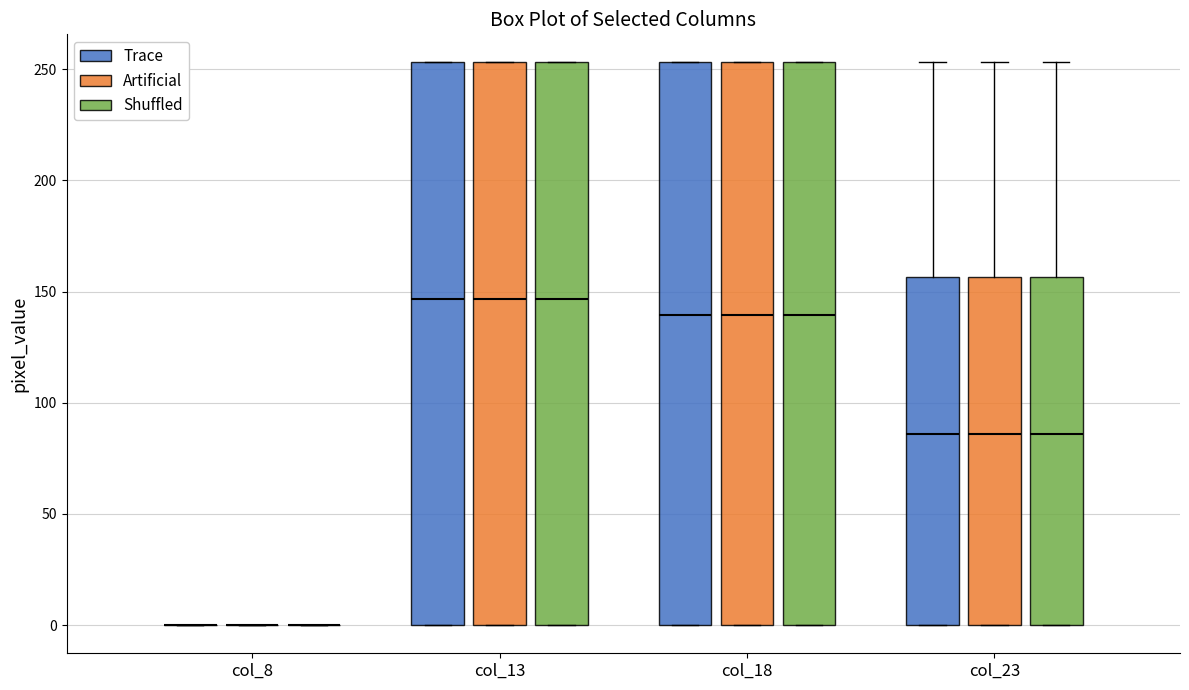

Where does the median line of the box for col_23 (Trace) sit on the y-axis? The values are not printed on the chart, so give them approximately, as read against the axis.

85